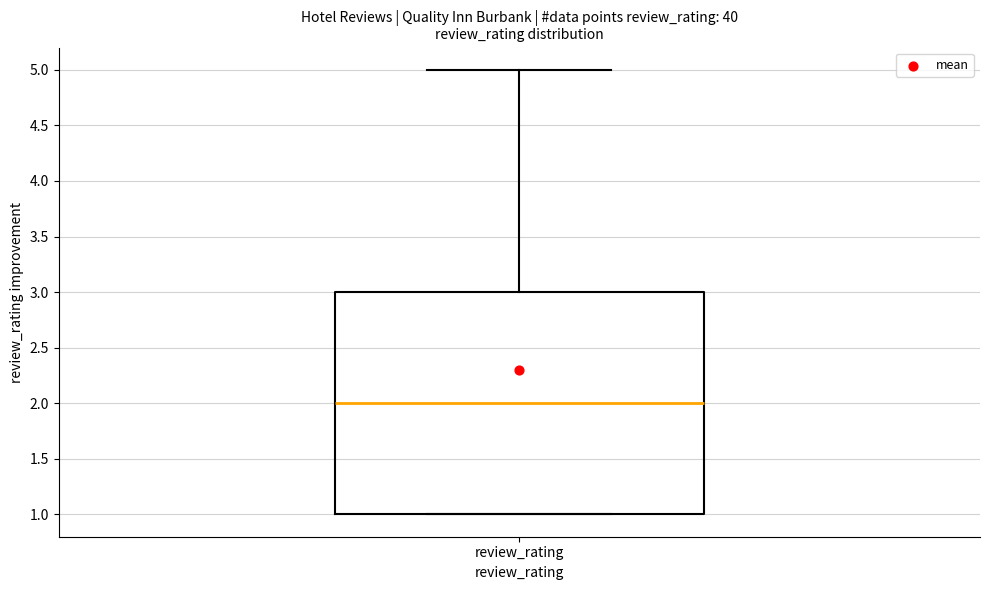

Where does the median line of the box for review_rating sit on the y-axis? The values are not printed on the chart, so give them approximately, as read against the axis.

2